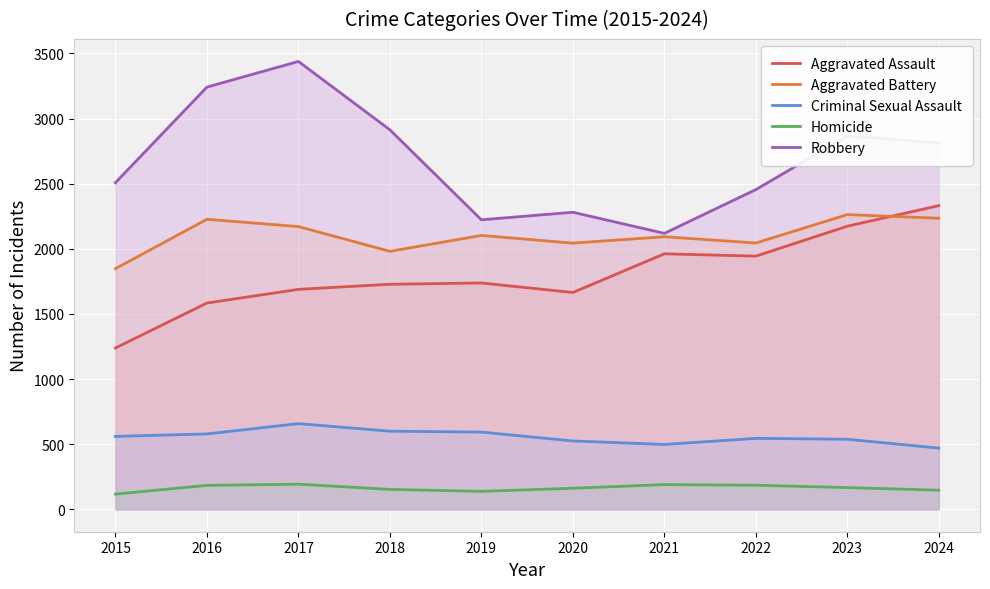

Rank the series at 2021 from highest to lowest value.

Robbery, Aggravated Battery, Aggravated Assault, Criminal Sexual Assault, Homicide